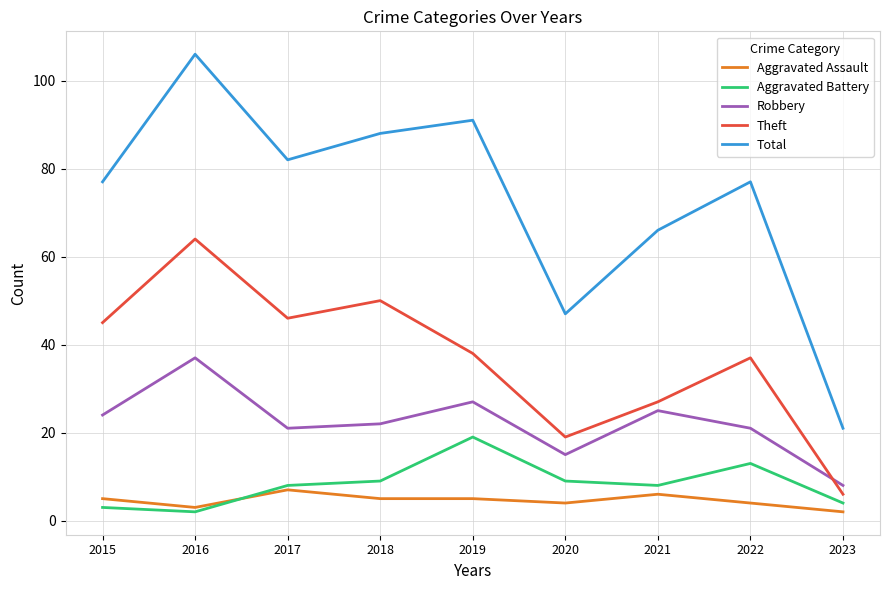

What is the maximum value shown in the chart?

106